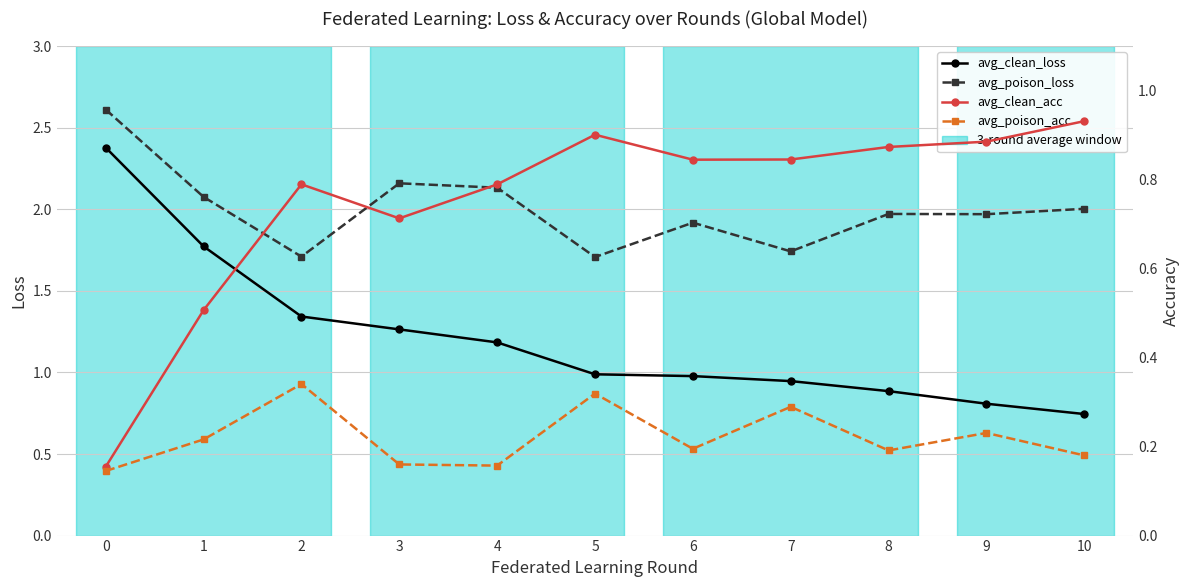

Reading left to right, list all the values displayed in this chart.

avg_clean_loss: 0=2.4	1=1.8	2=1.3	3=1.3	4=1.2	5=1.0	6=1.0	7=0.9	8=0.9	9=0.8	10=0.7
avg_poison_loss: 0=2.6	1=2.1	2=1.7	3=2.2	4=2.1	5=1.7	6=1.9	7=1.7	8=2.0	9=2.0	10=2.0
avg_clean_acc: 0=0.2	1=0.5	2=0.8	3=0.7	4=0.8	5=0.9	6=0.8	7=0.8	8=0.9	9=0.9	10=0.9
avg_poison_acc: 0=0.1	1=0.2	2=0.3	3=0.2	4=0.2	5=0.3	6=0.2	7=0.3	8=0.2	9=0.2	10=0.2